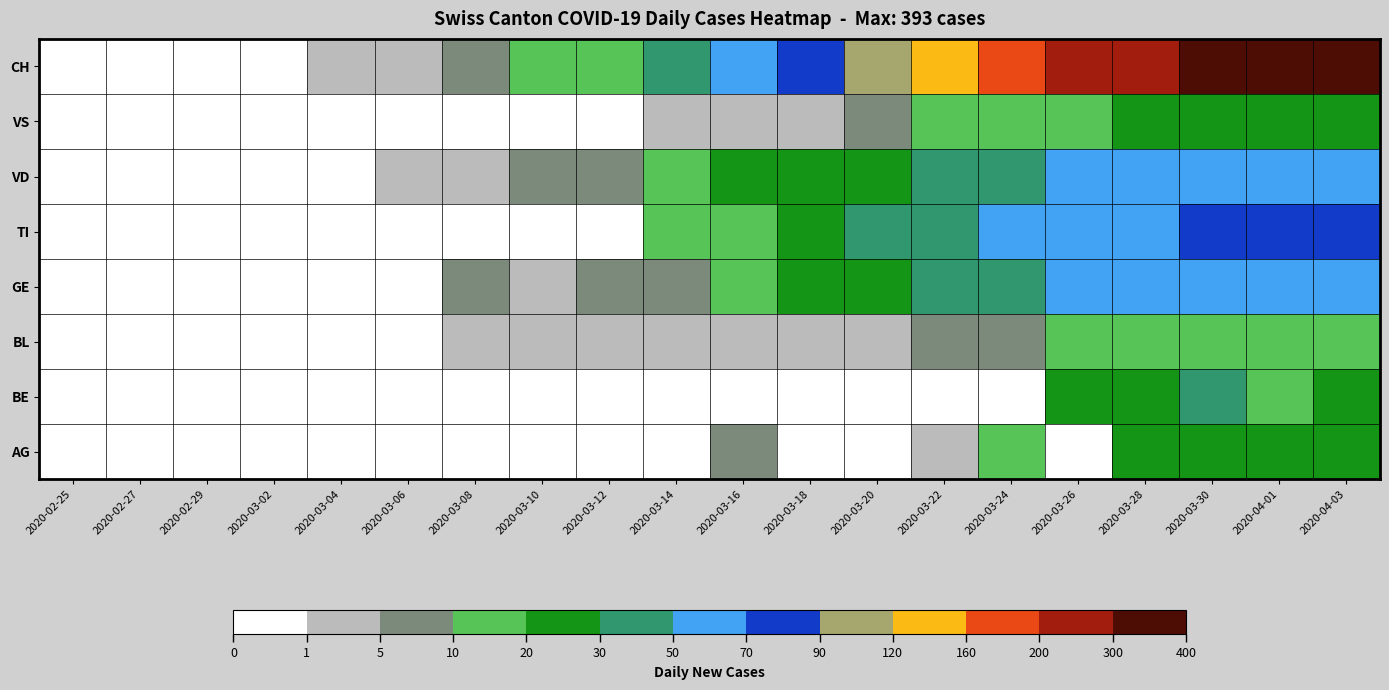

Reading left to right, list all the values displayed in this chart.

AG: 2020-02-25=0	2020-02-27=0	2020-02-29=0	2020-03-02=0	2020-03-04=0	2020-03-06=0	2020-03-08=0	2020-03-10=0	2020-03-12=0	2020-03-14=0	2020-03-16=6	2020-03-18=0	2020-03-20=0	2020-03-22=2	2020-03-24=10	2020-03-26=0	2020-03-28=25	2020-03-30=27	2020-04-01=27	2020-04-03=27
BE: 2020-02-25=0	2020-02-27=0	2020-02-29=0	2020-03-02=0	2020-03-04=0	2020-03-06=0	2020-03-08=0	2020-03-10=0	2020-03-12=0	2020-03-14=0	2020-03-16=0	2020-03-18=0	2020-03-20=0	2020-03-22=0	2020-03-24=0	2020-03-26=21	2020-03-28=26	2020-03-30=30	2020-04-01=19	2020-04-03=21
BL: 2020-02-25=0	2020-02-27=0	2020-02-29=0	2020-03-02=0	2020-03-04=0	2020-03-06=0	2020-03-08=2	2020-03-10=1	2020-03-12=3	2020-03-14=2	2020-03-16=4	2020-03-18=2	2020-03-20=2	2020-03-22=7	2020-03-24=9	2020-03-26=14	2020-03-28=17	2020-03-30=17	2020-04-01=18	2020-04-03=18
GE: 2020-02-25=0	2020-02-27=0	2020-02-29=0	2020-03-02=0	2020-03-04=0	2020-03-06=0	2020-03-08=6	2020-03-10=4	2020-03-12=6	2020-03-14=8	2020-03-16=10	2020-03-18=20	2020-03-20=22	2020-03-22=36	2020-03-24=41	2020-03-26=52	2020-03-28=59	2020-03-30=57	2020-04-01=64	2020-04-03=65
TI: 2020-02-25=0	2020-02-27=0	2020-02-29=0	2020-03-02=0	2020-03-04=0	2020-03-06=0	2020-03-08=0	2020-03-10=0	2020-03-12=0	2020-03-14=13	2020-03-16=18	2020-03-18=29	2020-03-20=35	2020-03-22=46	2020-03-24=50	2020-03-26=60	2020-03-28=69	2020-03-30=75	2020-04-01=76	2020-04-03=75
VD: 2020-02-25=0	2020-02-27=0	2020-02-29=0	2020-03-02=0	2020-03-04=0	2020-03-06=1	2020-03-08=4	2020-03-10=8	2020-03-12=6	2020-03-14=10	2020-03-16=20	2020-03-18=24	2020-03-20=23	2020-03-22=30	2020-03-24=38	2020-03-26=52	2020-03-28=57	2020-03-30=60	2020-04-01=65	2020-04-03=64
VS: 2020-02-25=0	2020-02-27=0	2020-02-29=0	2020-03-02=0	2020-03-04=0	2020-03-06=0	2020-03-08=0	2020-03-10=0	2020-03-12=0	2020-03-14=1	2020-03-16=2	2020-03-18=2	2020-03-20=6	2020-03-22=11	2020-03-24=13	2020-03-26=19	2020-03-28=21	2020-03-30=25	2020-04-01=26	2020-04-03=26
CH: 2020-02-25=0	2020-02-27=0	2020-02-29=0	2020-03-02=0	2020-03-04=1	2020-03-06=4	2020-03-08=6	2020-03-10=13	2020-03-12=18	2020-03-14=36	2020-03-16=56	2020-03-18=84	2020-03-20=101	2020-03-22=146	2020-03-24=176	2020-03-26=230	2020-03-28=277	2020-03-30=333	2020-04-01=381	2020-04-03=393